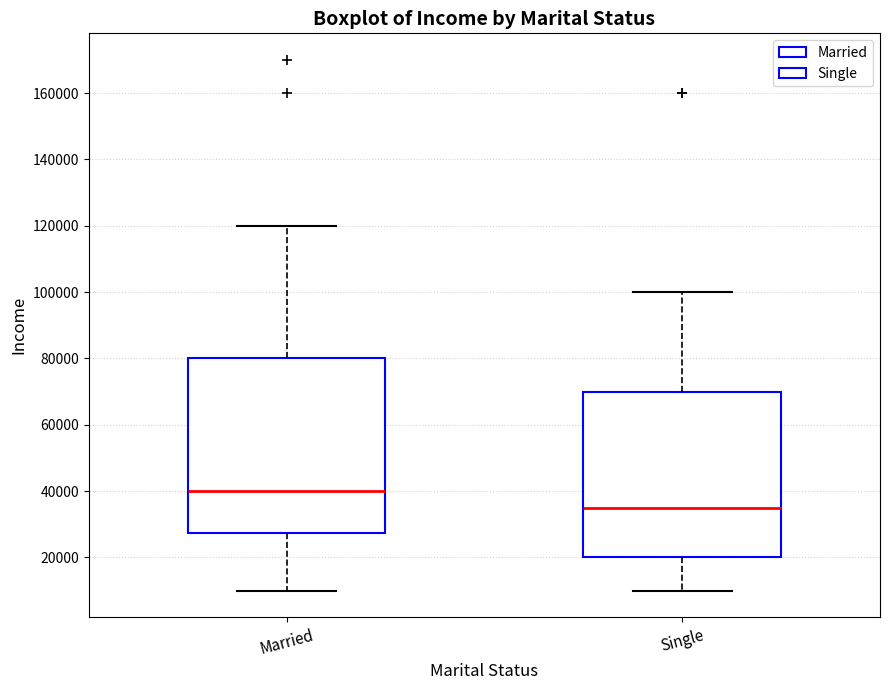

Reading left to right, read every box against the y-axis: the position of its median line, the range the box covers, and the ends of its whiskers. The values are not printed on the chart, so give them approximately, as read against the axis.

Married: median 40000, box 28000 to 80000, whiskers 10000 to 120000
Single: median 36000, box 20000 to 70000, whiskers 10000 to 100000